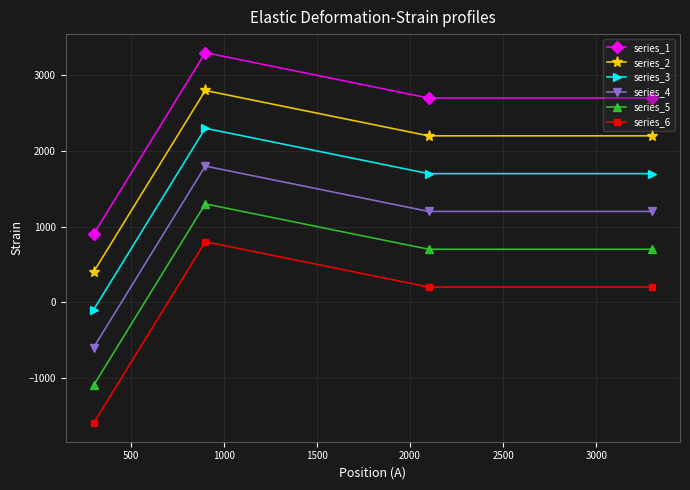

What are all the series names shown in the legend?

series_1, series_2, series_3, series_4, series_5, series_6